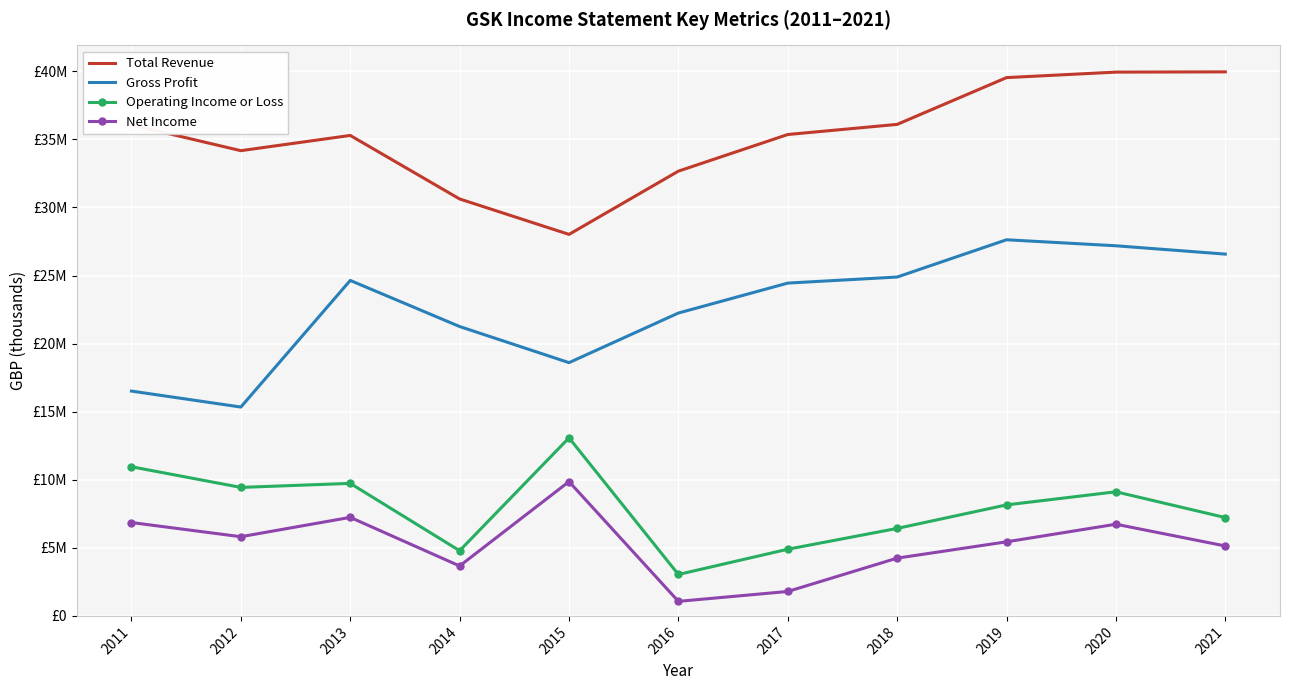

True or false: Total Revenue and Net Income intersect in this chart.

False